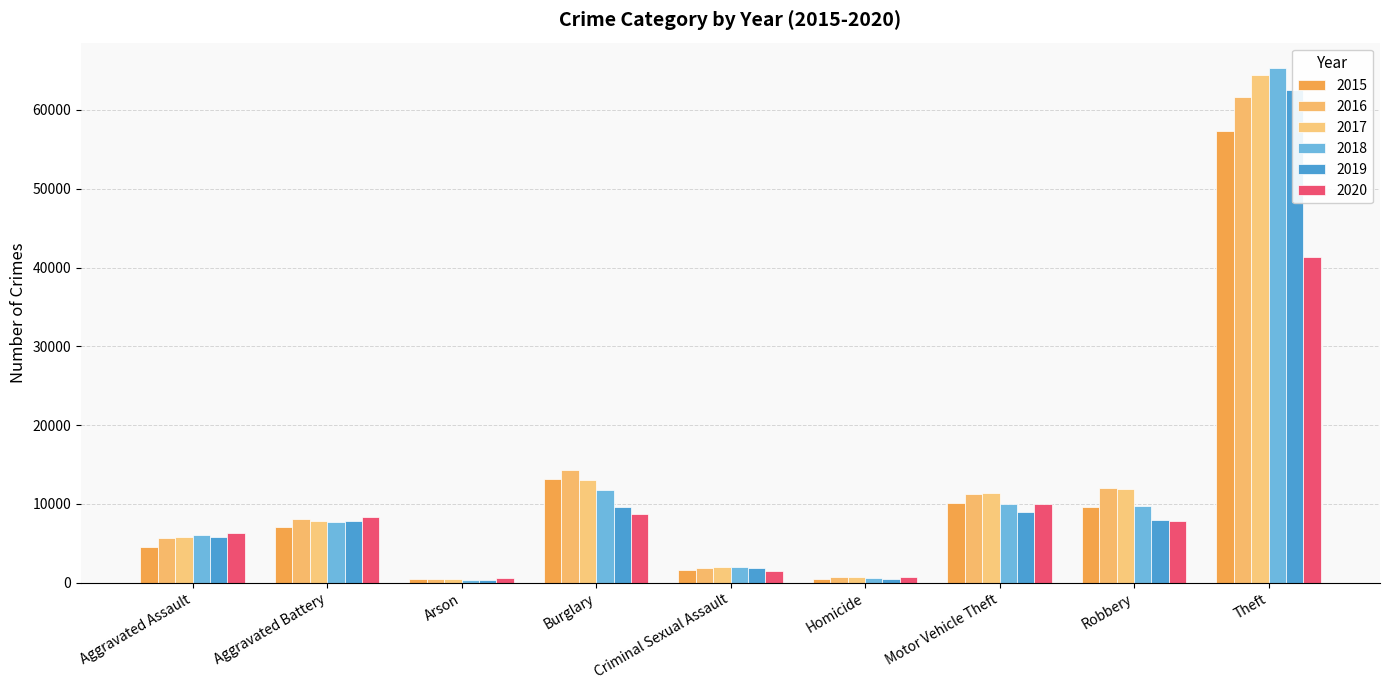

What is the difference between the maximum and minimum values in the 2017 series?

63937